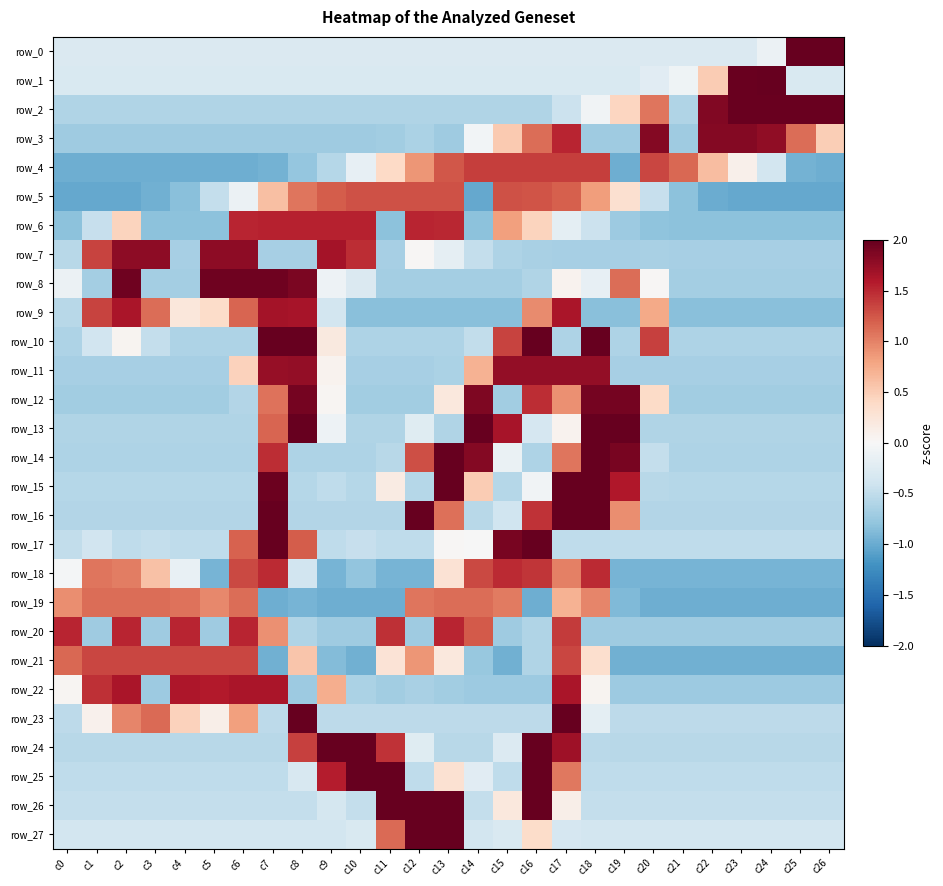

What is the total value across all series at c18?

12.3